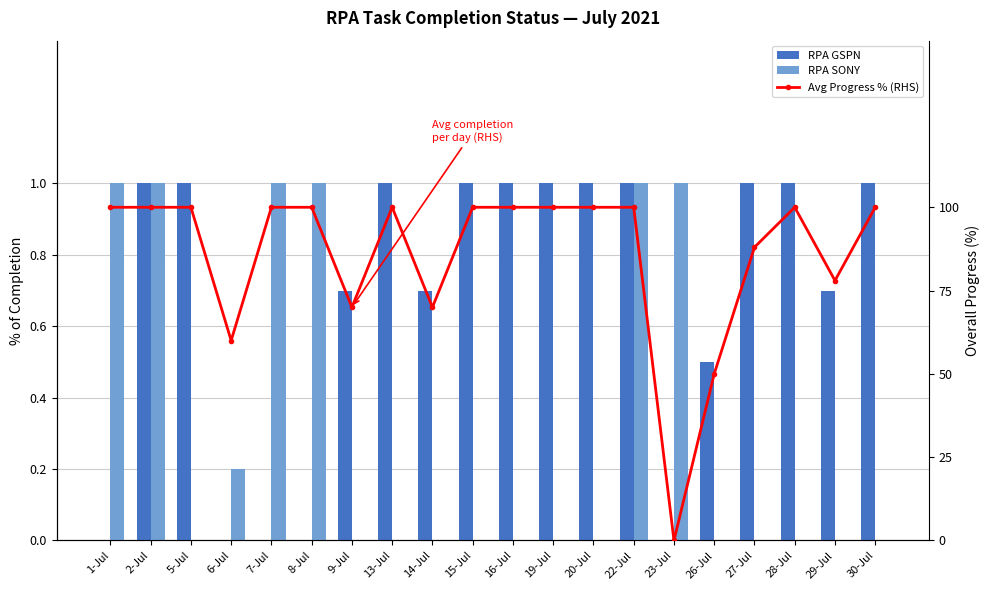

The RPA SONY series shows -0.5 at 15-Jul. True or false?

False